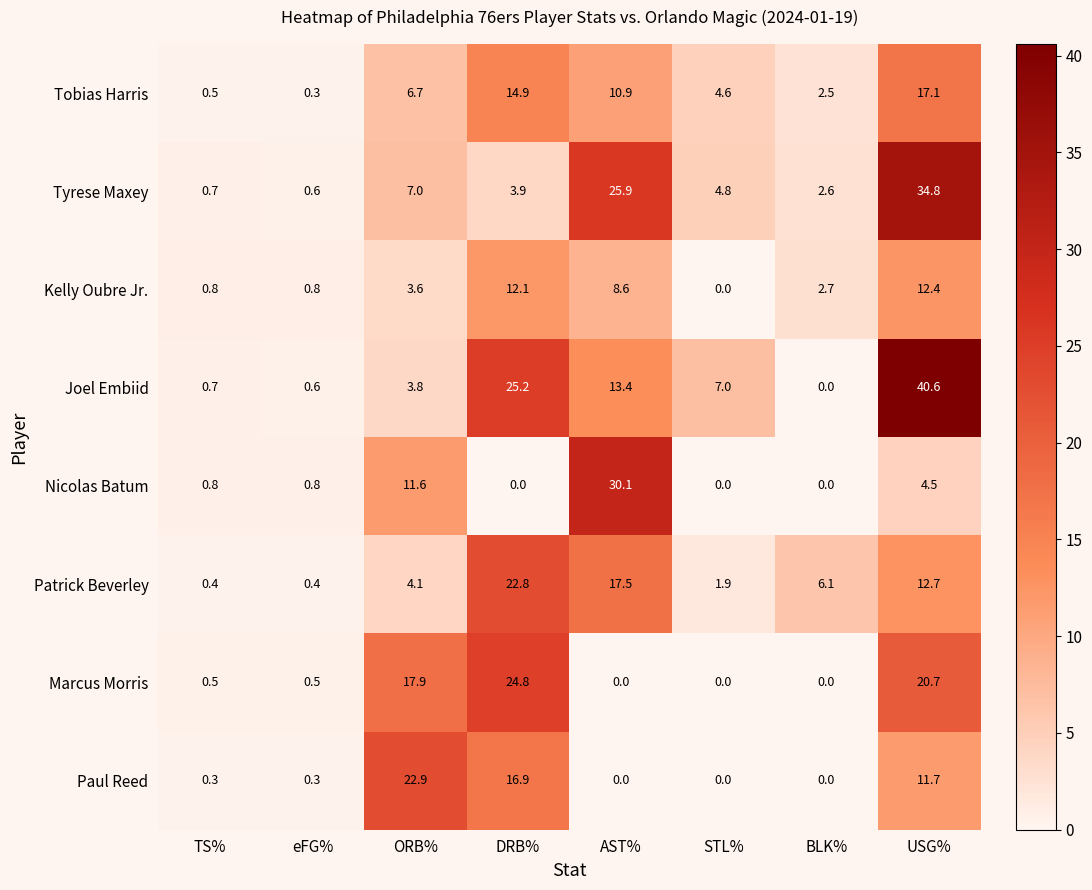

Between TS% and USG%, which series saw the biggest shift?

Joel Embiid